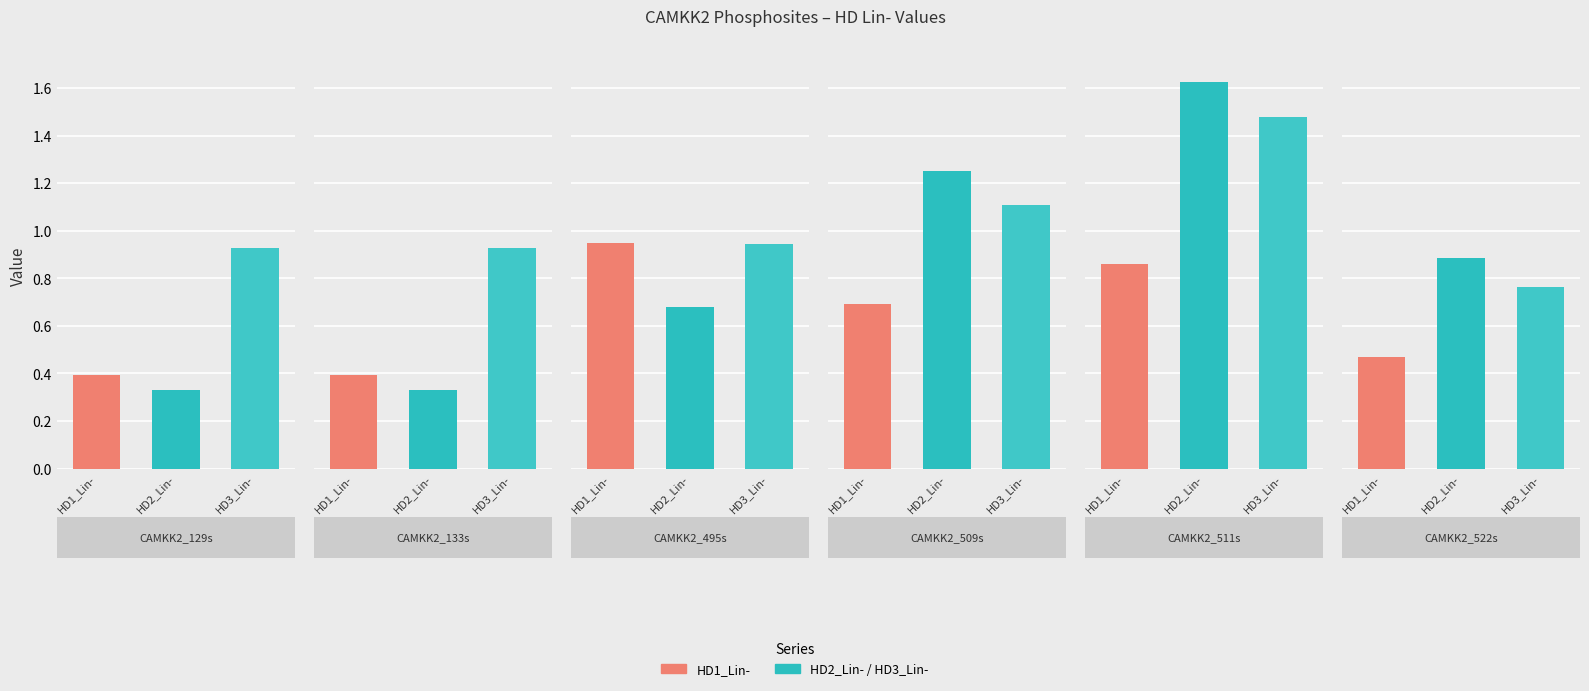

What is the average value of the HD3_Lin- series?

1.0